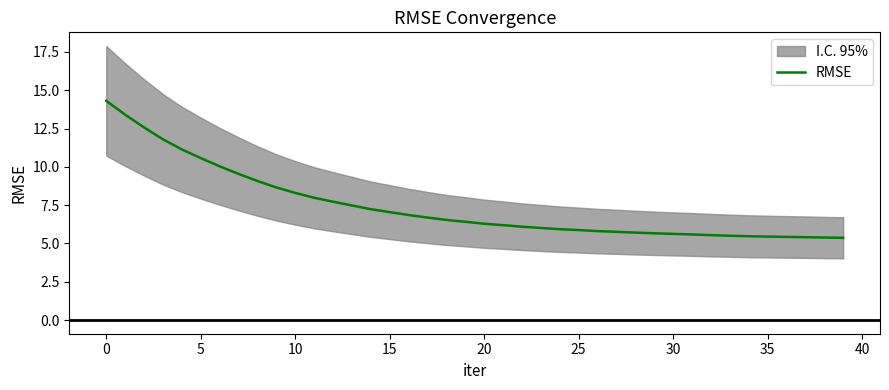

What is the highest value of the RMSE series?

14.3